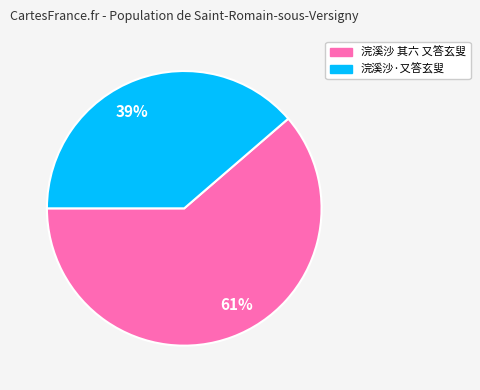

Is the sum of 61% and 39% greater than half?

Yes